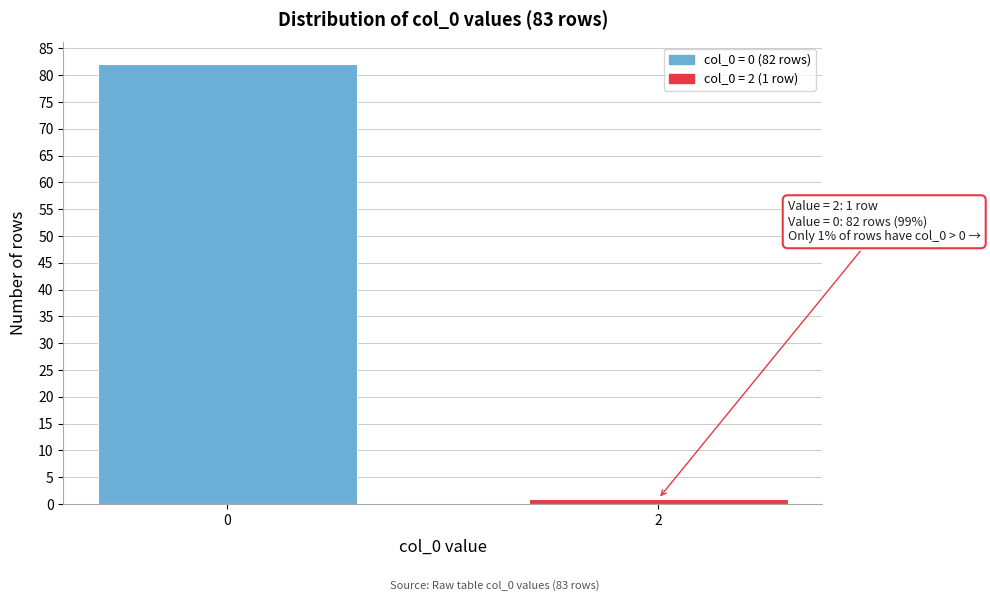

Reading left to right, what are all the values shown in this chart?

0=82	2=1